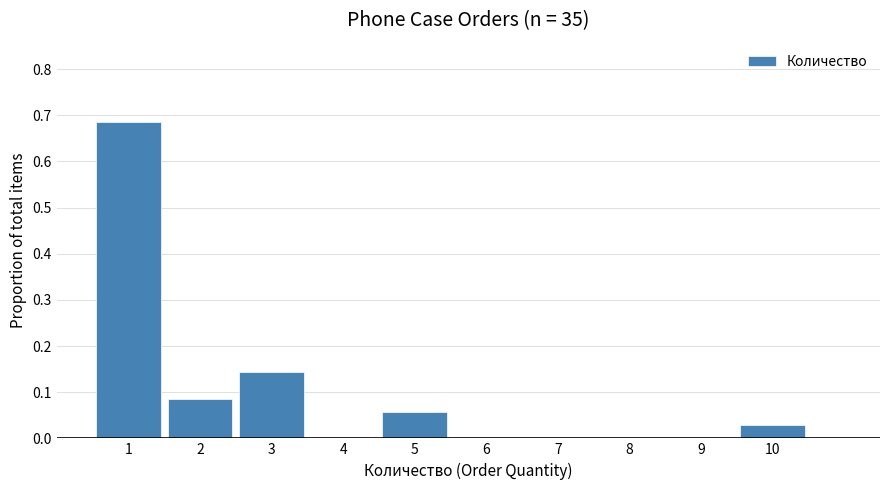

How tall is the bar that spans 1.5 to 2.5 on the x-axis? The values are not printed on the chart, so give them approximately, as read against the axis.

0.09